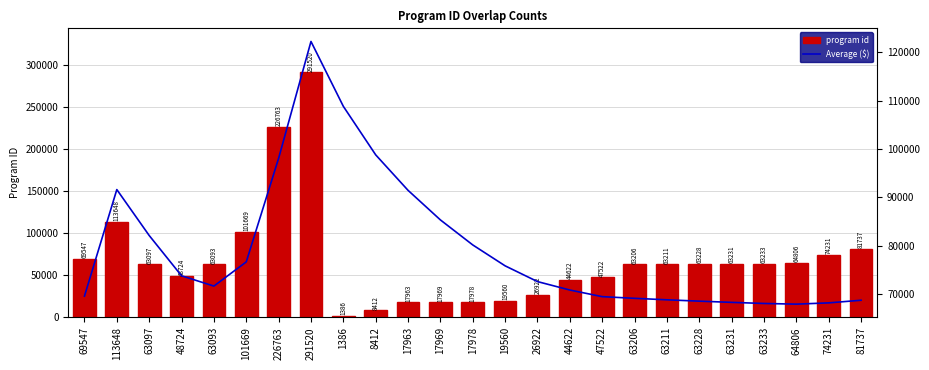

List the series in order of their peak value, lowest first.

Average ($), program id